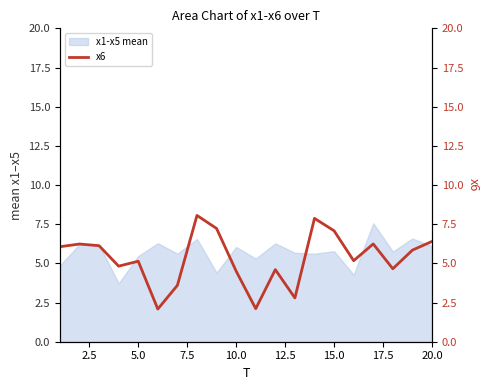

The x1-x5 mean series shows 8.6 at 5.0. True or false?

False